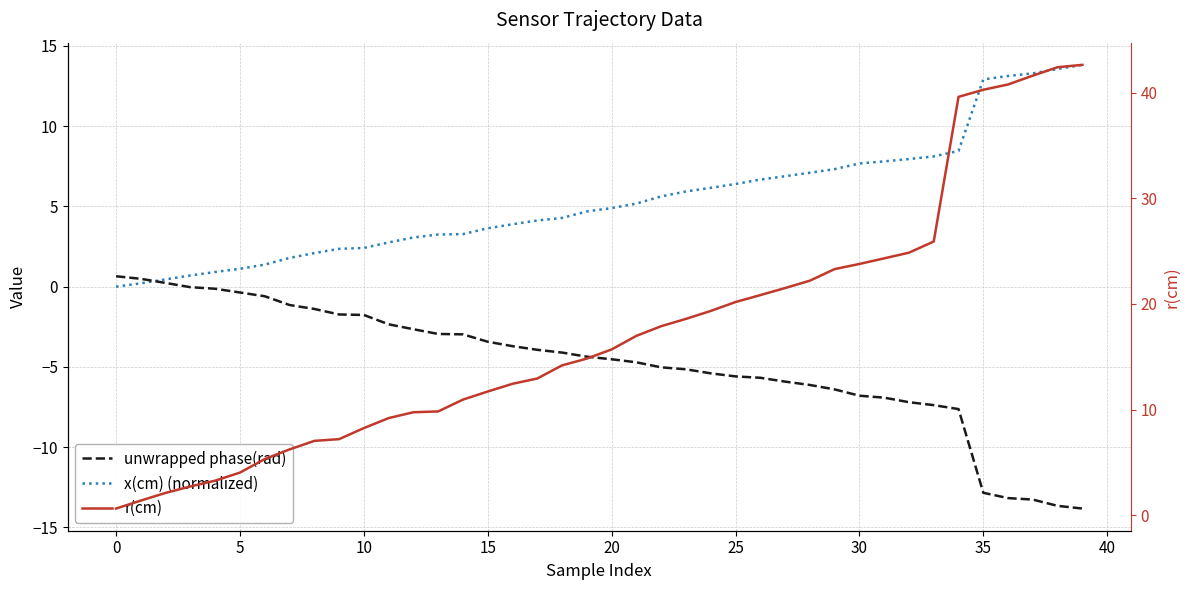

True or false: x(cm) (normalized) has more than 2 points higher than both neighbors.

False